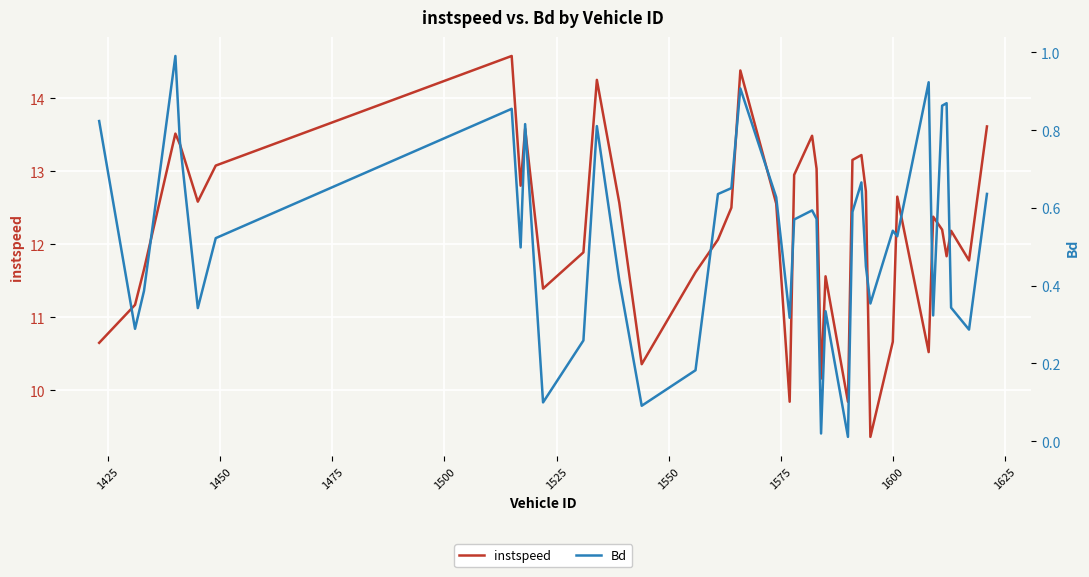

Reading right to left, extract all data points from this chart.

instspeed: 13.6	11.8	12.2	11.8	12.2	12.4	10.5	12.7	10.7	9.4	12.7	13.2	13.2	9.8	11.6	10.2	13.0	13.5	13.0	9.8	12.6	14.4	12.5	12.1	11.6	10.4	12.6	14.3	11.9	11.4	13.6	12.8	14.6	13.1	12.6	13.4	13.5	11.7	11.2	10.7
Bd: 0.6	0.3	0.3	0.9	0.9	0.3	0.9	0.5	0.5	0.4	0.4	0.7	0.6	0.0	0.3	0.0	0.6	0.6	0.6	0.3	0.6	0.9	0.7	0.6	0.2	0.1	0.4	0.8	0.3	0.1	0.8	0.5	0.9	0.5	0.3	0.8	1.0	0.4	0.3	0.8